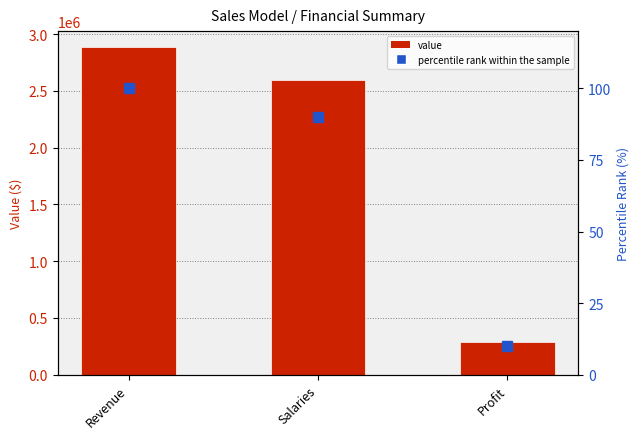

Between Profit and Revenue, which is larger?

Revenue